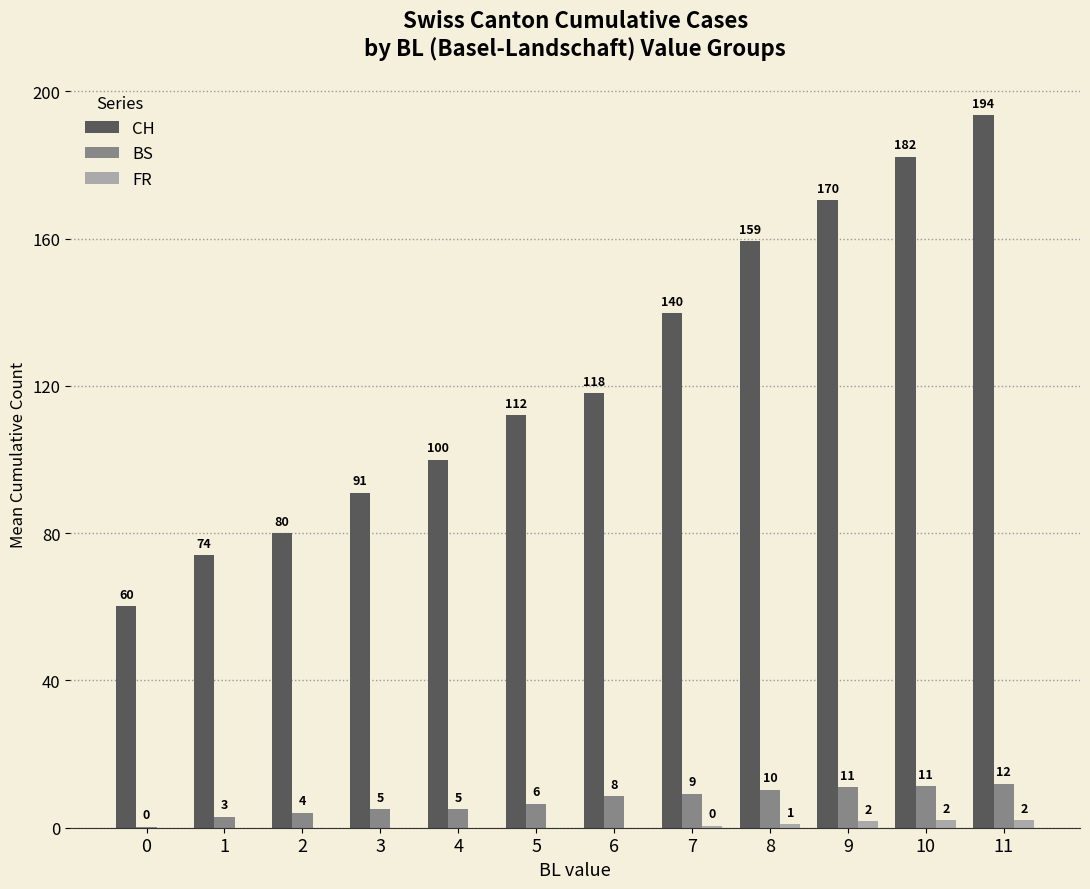

How many groups of bars are there?

12